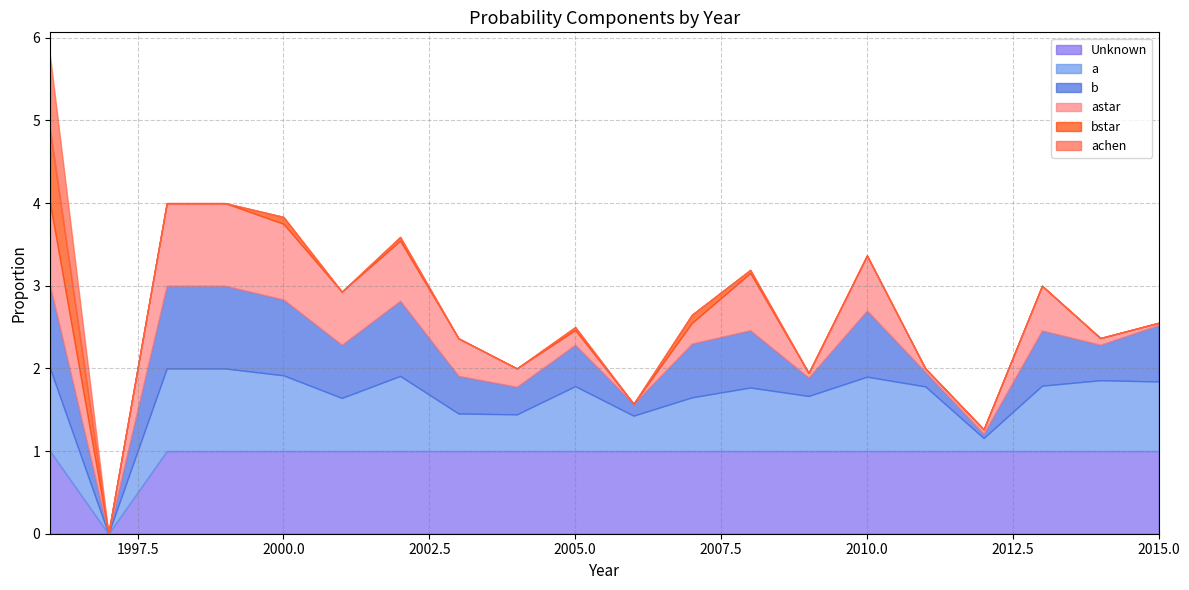

Reading left to right, list all the values displayed in this chart.

astar: 1996=1.0	1997=0.0	1998=1.0	1999=1.0	2000=0.9	2001=0.6	2002=0.7	2003=0.5	2004=0.2	2005=0.2	2006=0.0	2007=0.2	2008=0.7	2009=0.1	2010=0.7	2011=0.0	2012=0.1	2013=0.5	2014=0.1	2015=0.0
b: 1996=1.0	1997=0.0	1998=1.0	1999=1.0	2000=0.9	2001=0.6	2002=0.9	2003=0.5	2004=0.3	2005=0.5	2006=0.1	2007=0.7	2008=0.7	2009=0.2	2010=0.8	2011=0.2	2012=0.1	2013=0.7	2014=0.4	2015=0.7
a: 1996=1.0	1997=0.0	1998=1.0	1999=1.0	2000=0.9	2001=0.6	2002=0.9	2003=0.5	2004=0.4	2005=0.8	2006=0.4	2007=0.7	2008=0.8	2009=0.7	2010=0.9	2011=0.8	2012=0.2	2013=0.8	2014=0.9	2015=0.8
bstar: 1996=0.9	1997=0.0	1998=0.0	1999=0.0	2000=0.1	2001=0.0	2002=0.0	2003=0.0	2004=0.0	2005=0.0	2006=0.0	2007=0.1	2008=0.0	2009=0.0	2010=0.0	2011=0.0	2012=0.0	2013=0.0	2014=0.0	2015=0.0
achen: 1996=0.9	1997=0.0	1998=0.0	1999=0.0	2000=0.0	2001=0.0	2002=0.0	2003=0.0	2004=0.0	2005=0.0	2006=0.0	2007=0.0	2008=0.0	2009=0.0	2010=0.0	2011=0.0	2012=0.0	2013=0.0	2014=0.0	2015=0.0
Unknown: 1996=1.0	1997=0.0	1998=1.0	1999=1.0	2000=1.0	2001=1.0	2002=1.0	2003=1.0	2004=1.0	2005=1.0	2006=1.0	2007=1.0	2008=1.0	2009=1.0	2010=1.0	2011=1.0	2012=1.0	2013=1.0	2014=1.0	2015=1.0